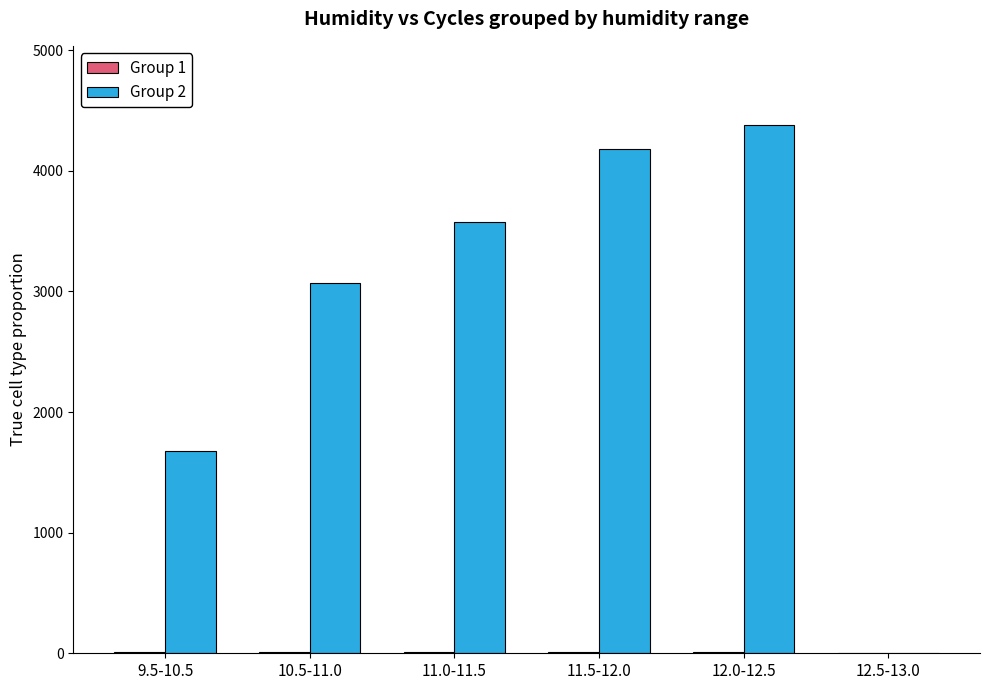

Which series has the largest total across all categories?

Group 2